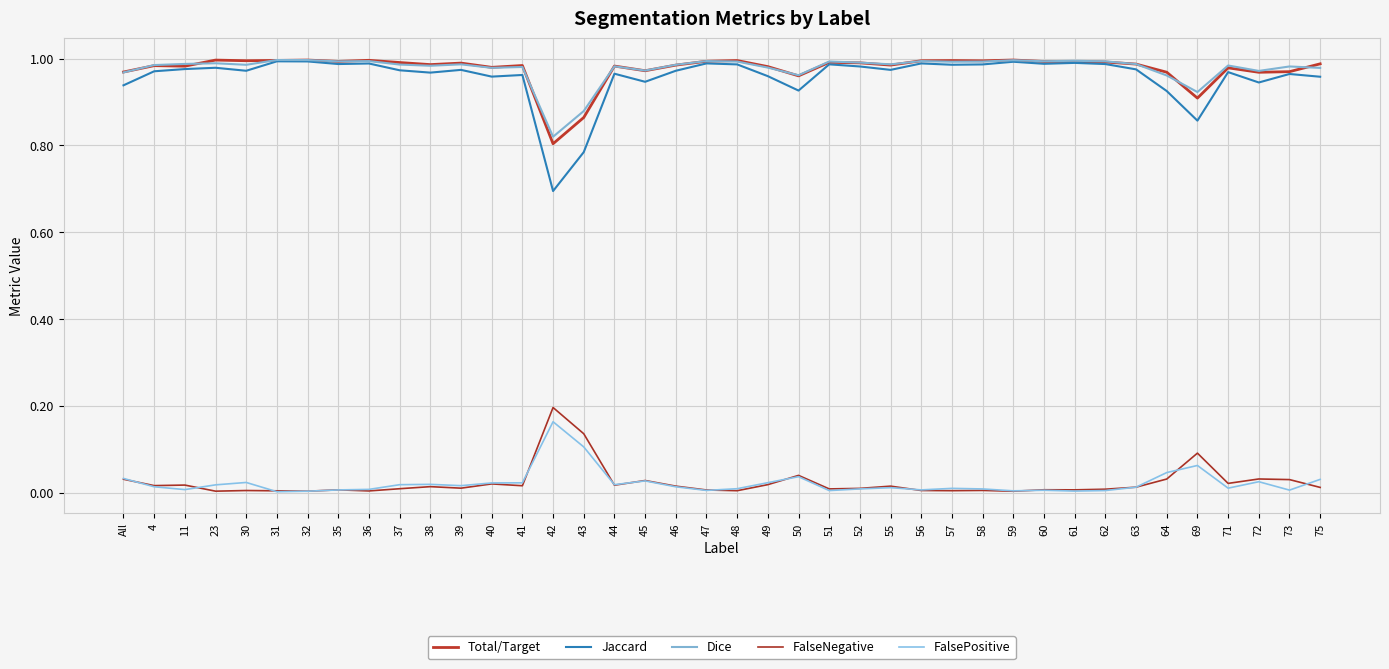

How many lines are shown in the chart?

5